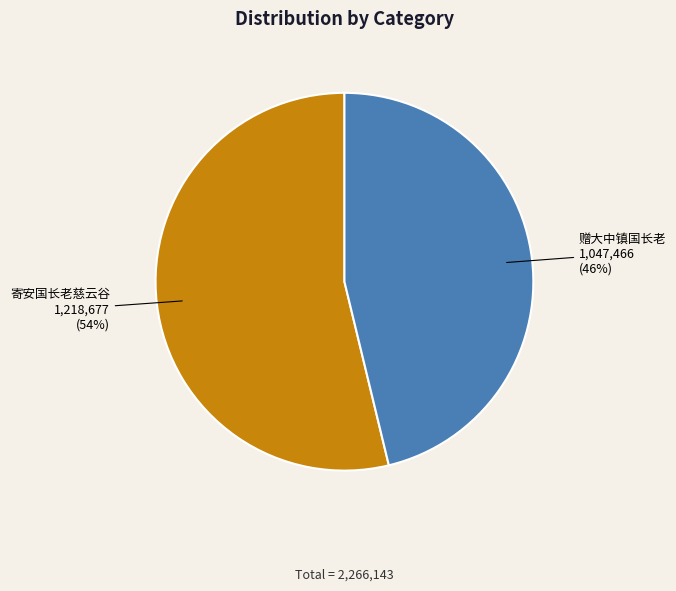

Which has a higher value, 寄安国长老慈云谷 or 赠大中镇国长老?

寄安国长老慈云谷